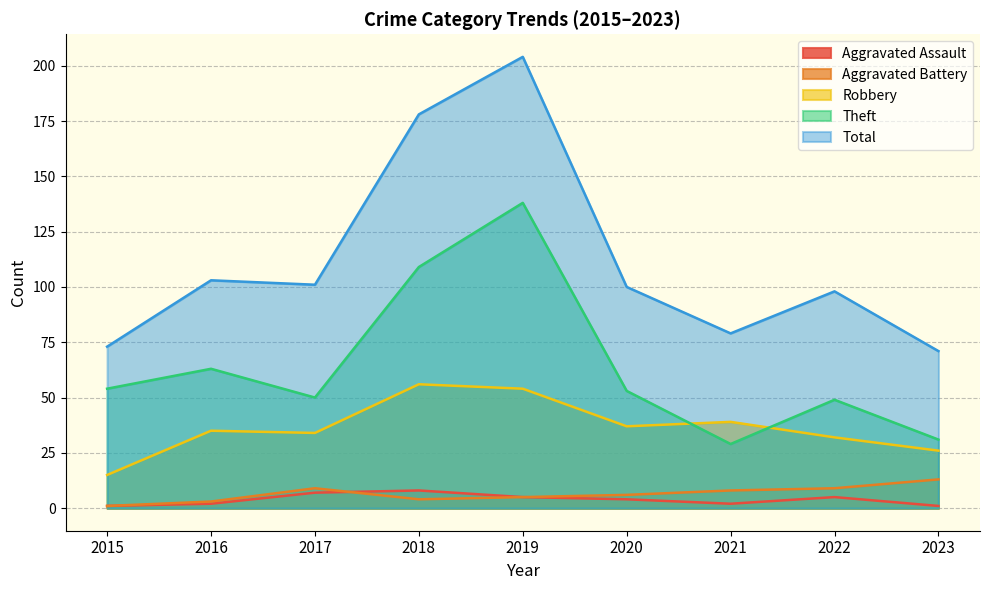

What is the greatest value displayed?

204